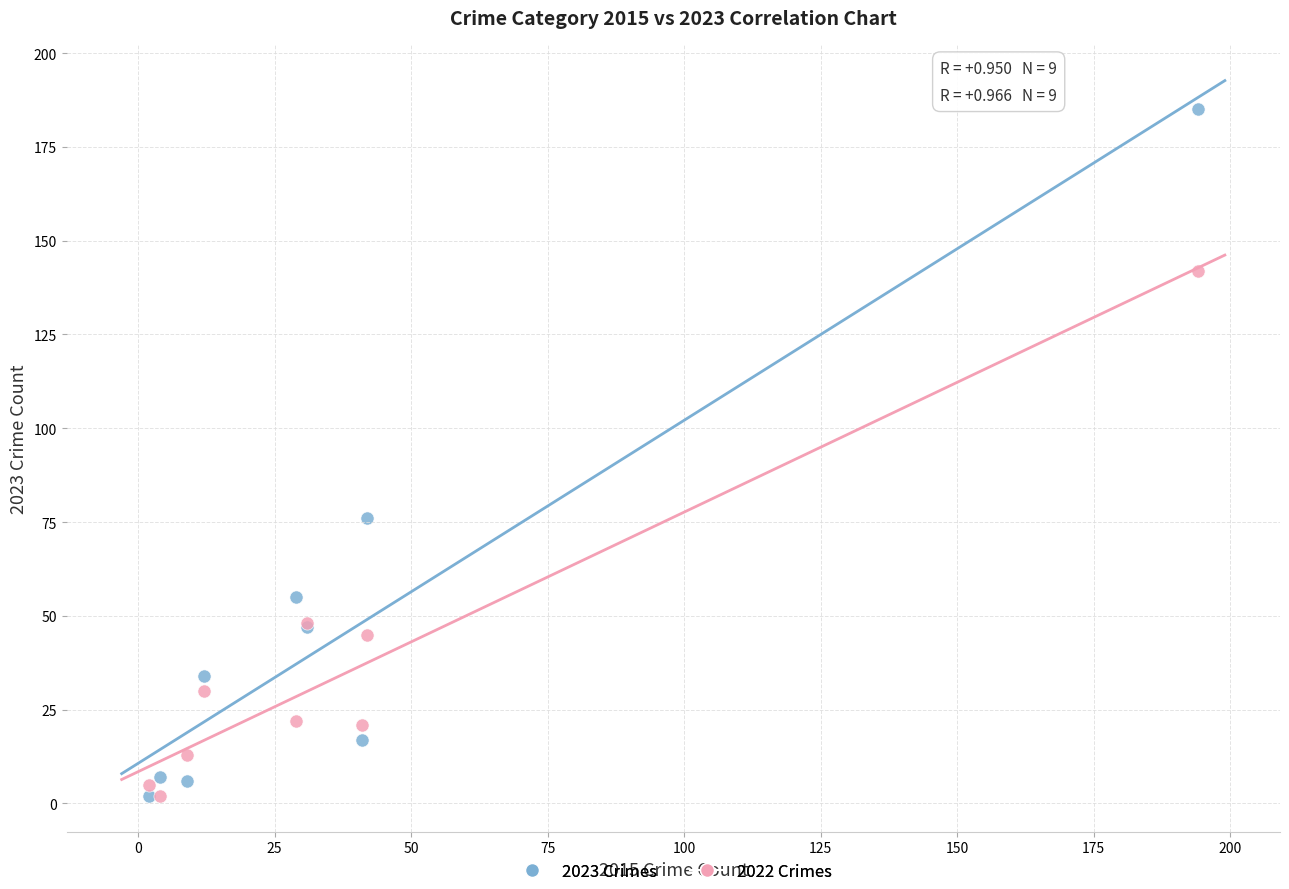

Which series has the widest spread of Y values?

2023 Crimes